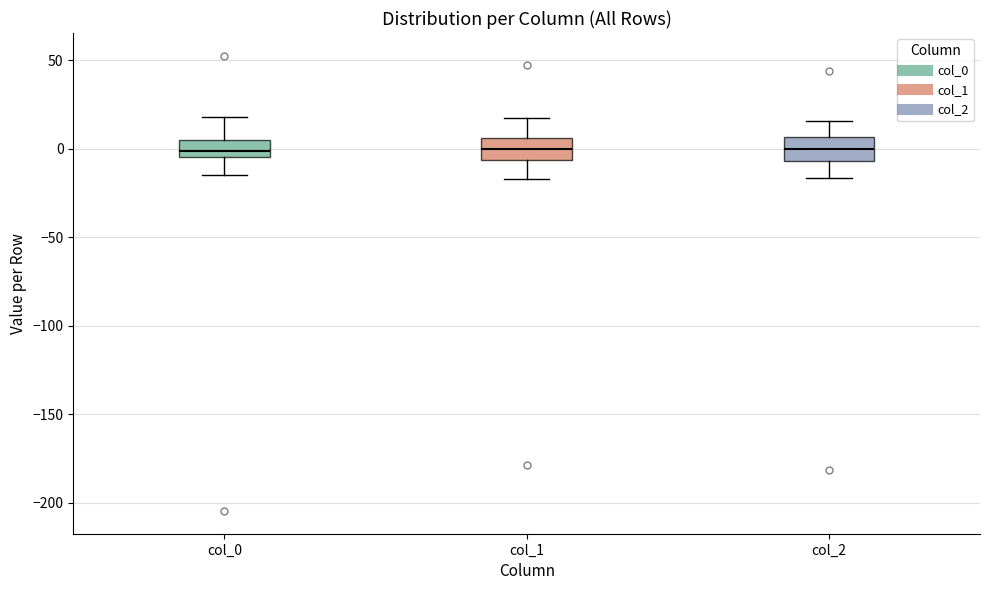

Where does the upper whisker of the box for col_2 end on the y-axis? The values are not printed on the chart, so give them approximately, as read against the axis.

15